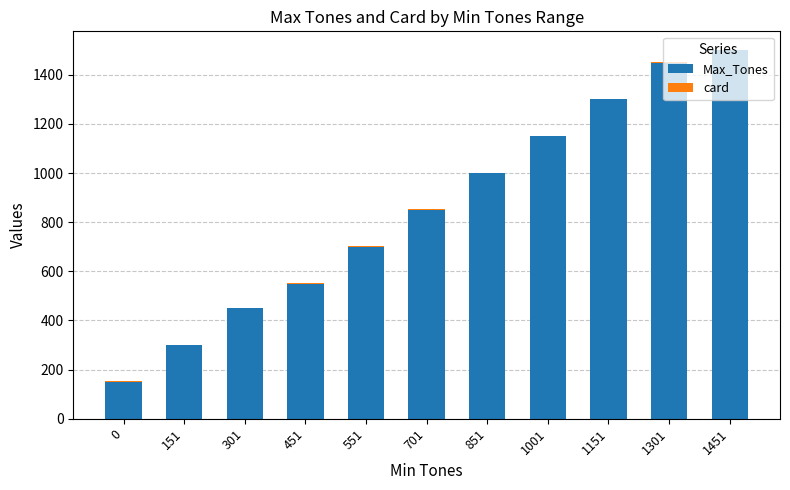

At which label does Max_Tones reach its peak?

1451